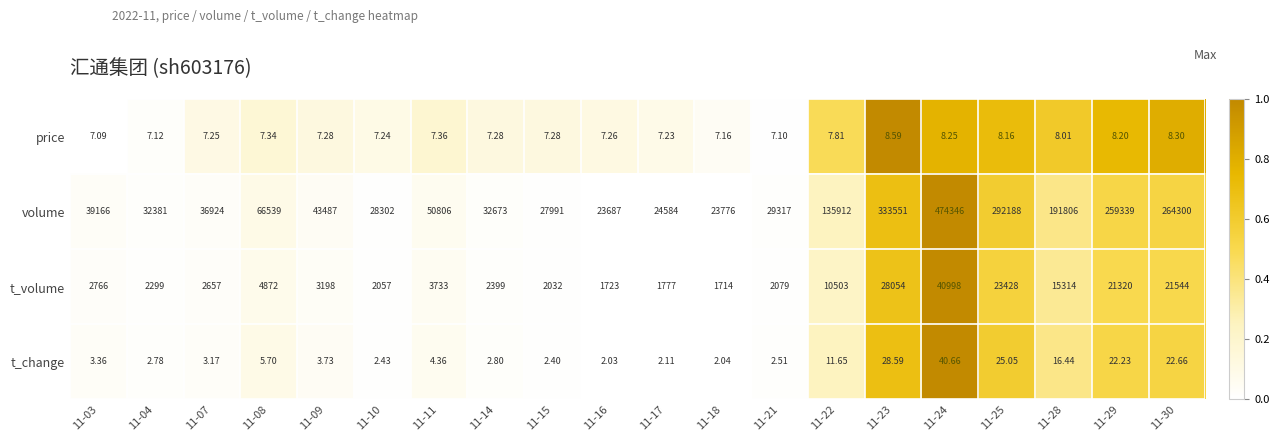

Which series has the widest spread of values?

volume